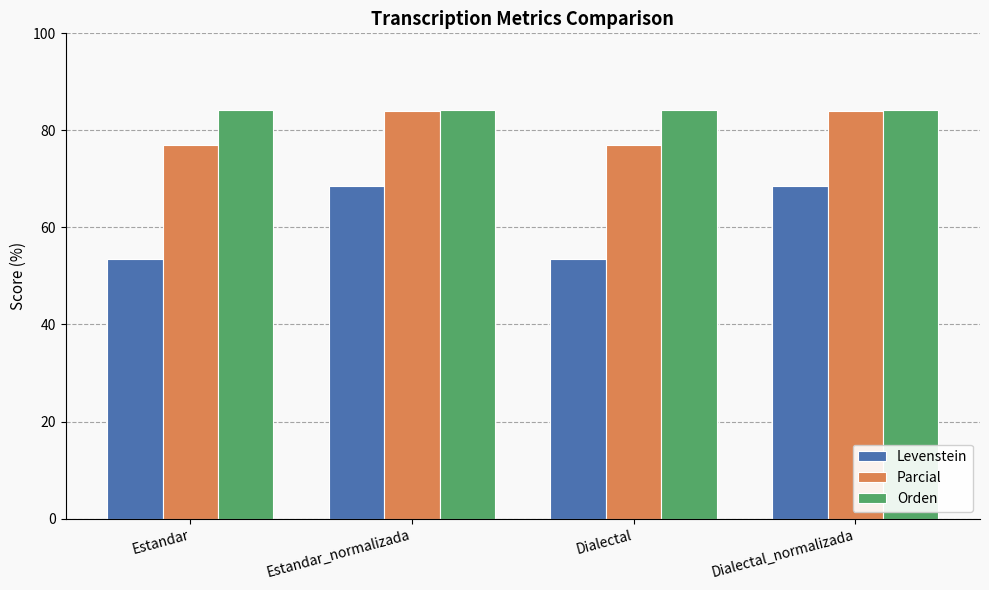

True or false: Levenstein has a value of 21.1 at Dialectal.

False